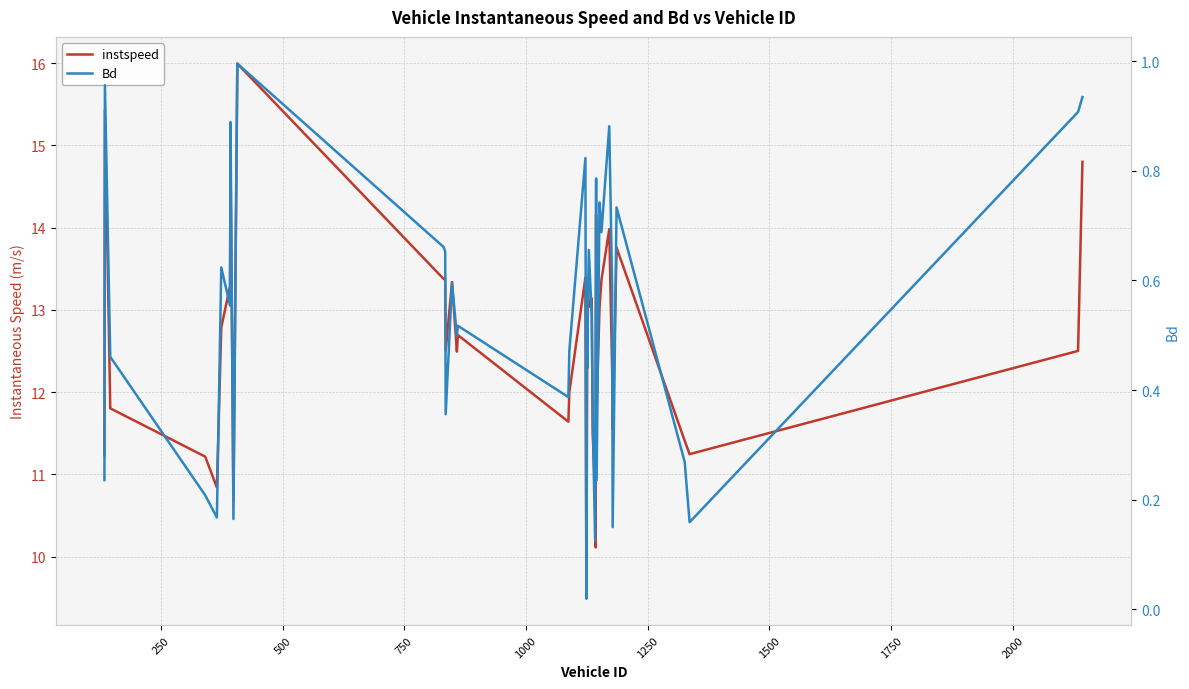

Reading left to right, transcribe all the data shown in this chart.

instspeed: 11.2	15.4	11.8	11.2	10.8	12.8	13.3	14.8	10.7	16.0	13.4	13.4	12.5	13.3	12.5	12.7	11.6	12.0	13.4	9.5	11.2	12.9	13.3	13.0	13.1	11.5	10.8	10.1	14.2	11.8	13.0	13.4	14.0	12.2	11.5	13.8	11.4	11.2	12.5	14.8
Bd: 0.2	1.0	0.5	0.2	0.2	0.6	0.6	0.9	0.2	1.0	0.7	0.7	0.4	0.6	0.5	0.5	0.4	0.5	0.8	0.0	0.6	0.4	0.6	0.7	0.5	0.3	0.1	0.5	0.8	0.2	0.7	0.7	0.9	0.6	0.1	0.7	0.3	0.2	0.9	0.9